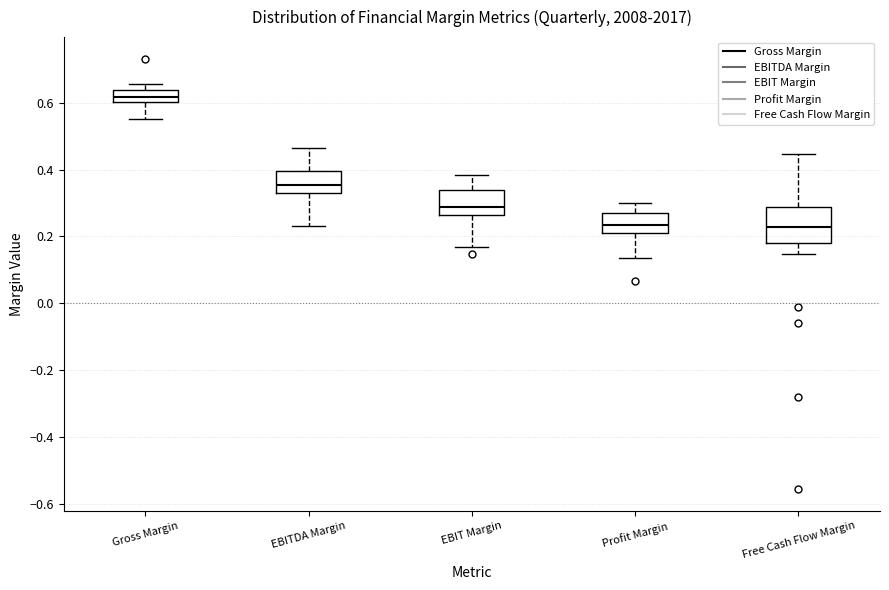

Where is the lower edge of the box for Gross Margin on the y-axis? The values are not printed on the chart, so give them approximately, as read against the axis.

0.60